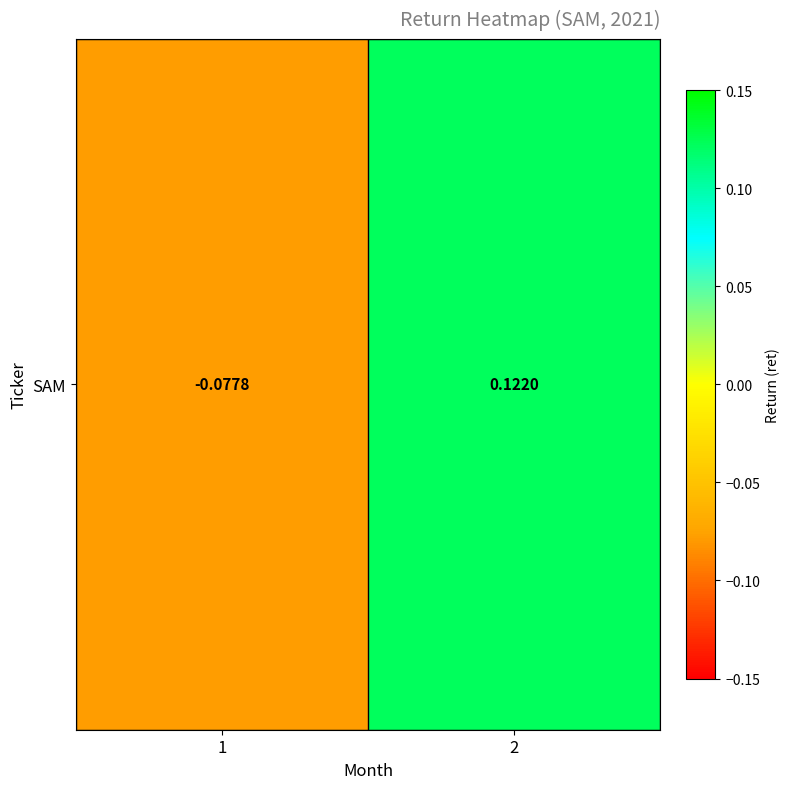

What is the change in value from 1 to 2?

+0.2